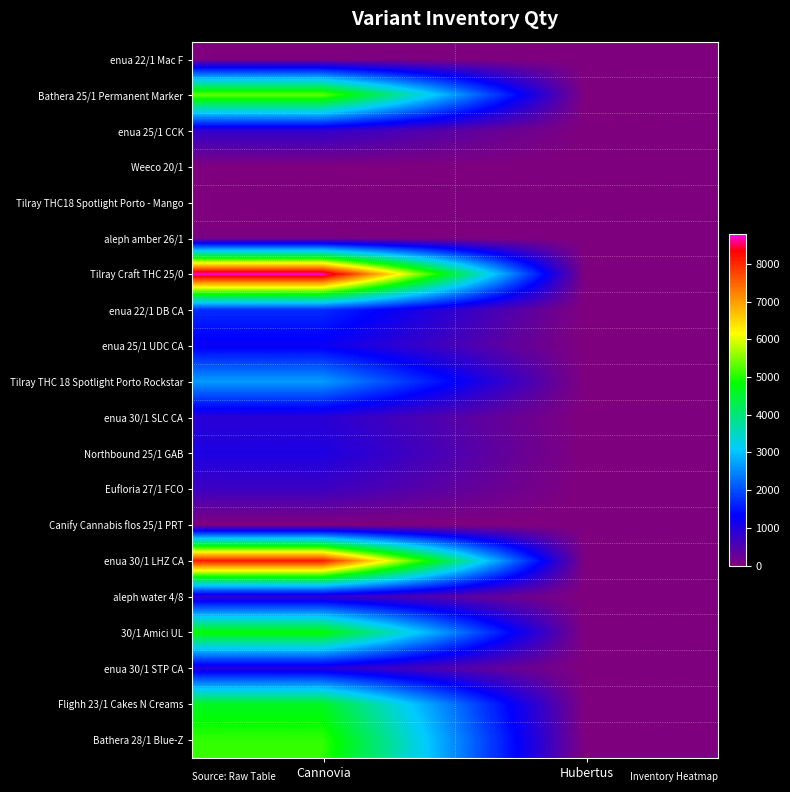

Between Сannovia and Hubertus, which series saw the biggest shift?

Tilray Craft THC 25/0